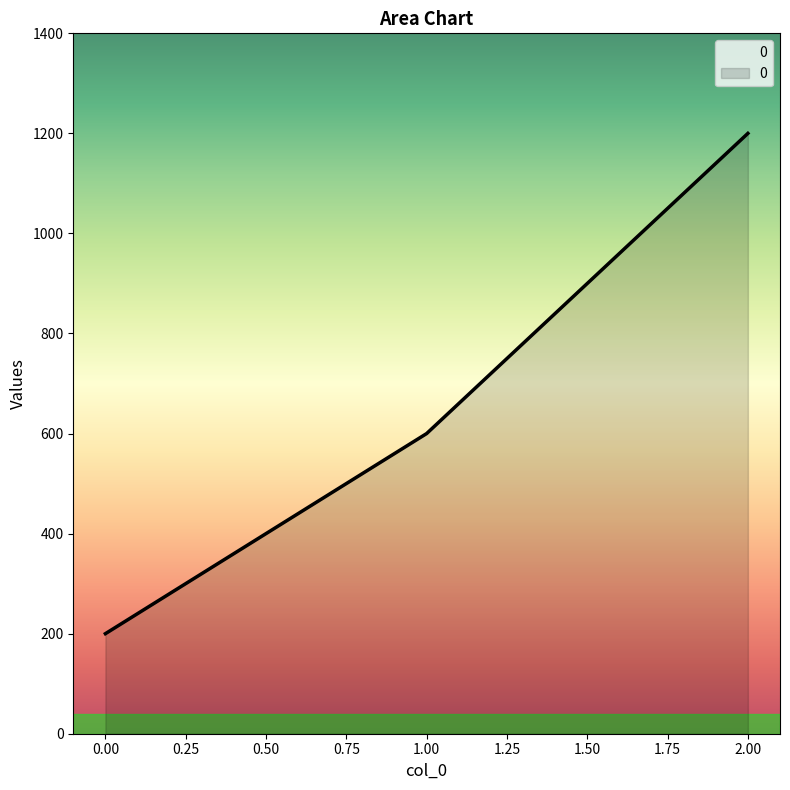

The value at 2 is 1200. True or false?

True